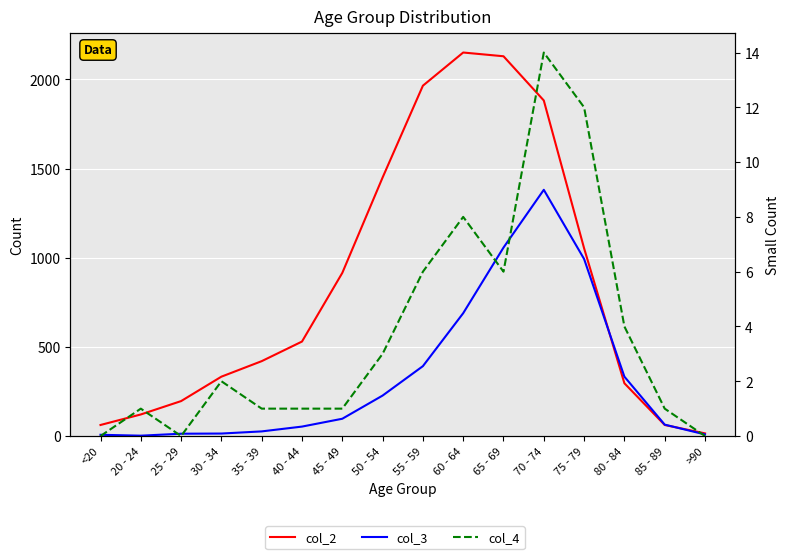

What is the label of the 13th point from the left?

75 - 79